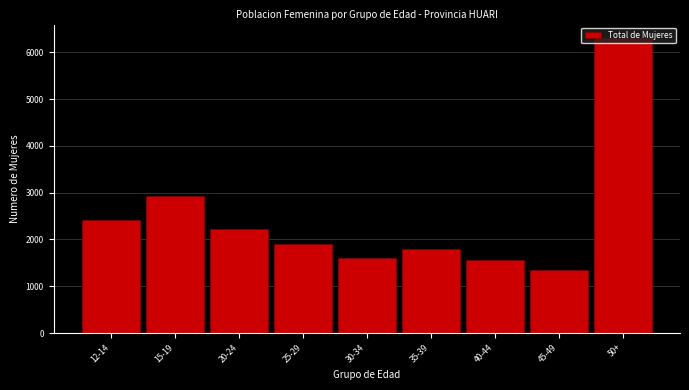

Is it true that the value at 25-29 is 2838?

False